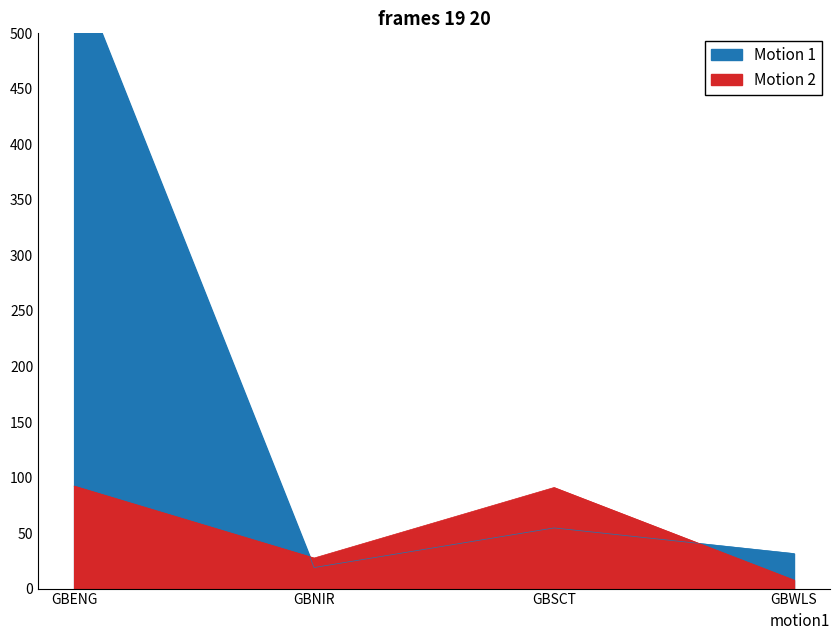

At which label does Motion 1 first exceed 54?

GBENG